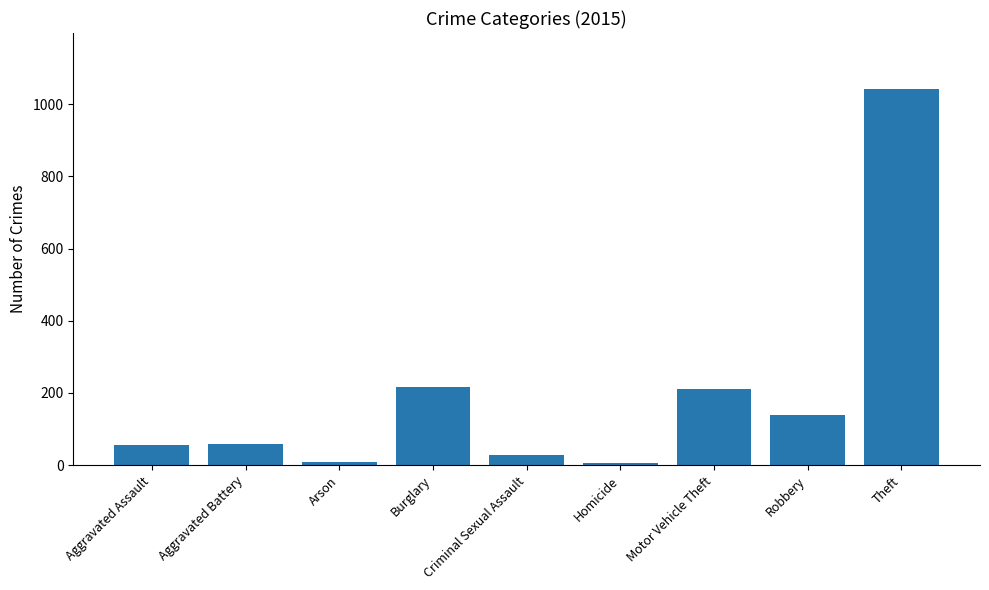

What is the change in value from Burglary to Robbery?

-77